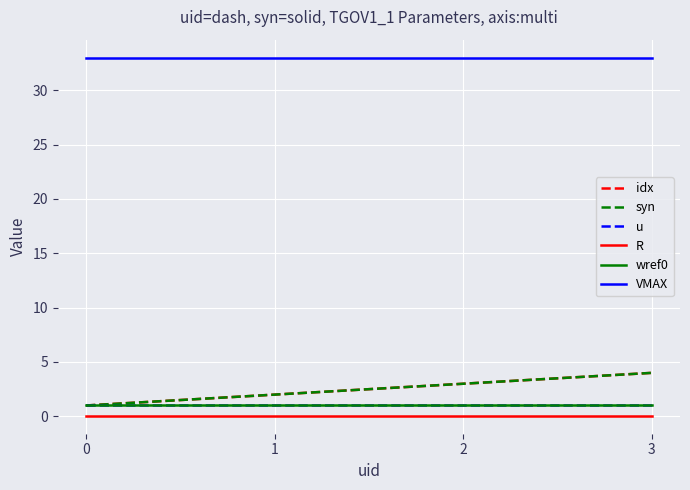

At which category is the sum across all series the highest?

3